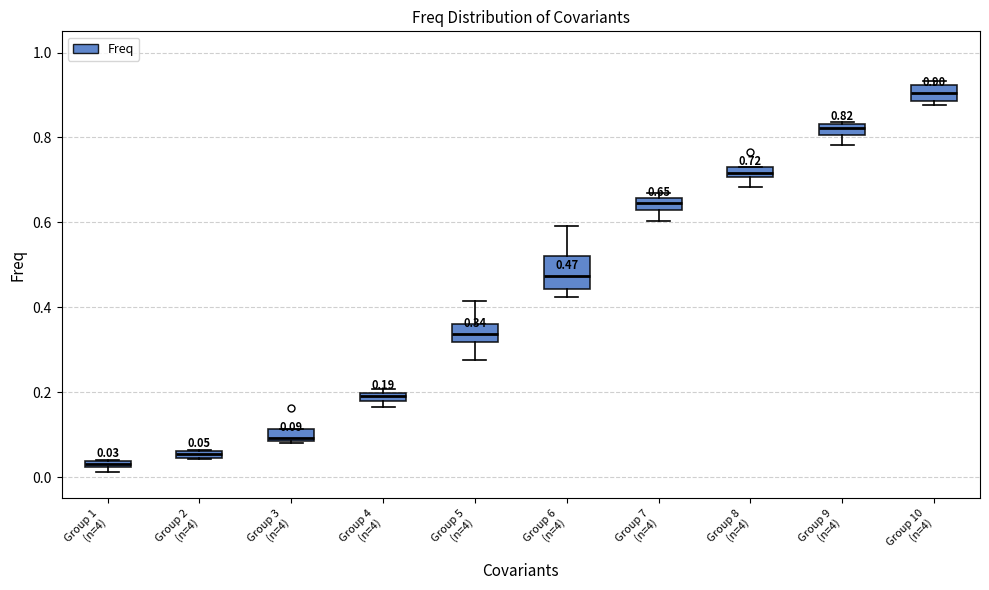

Which box is the tallest, from its lower edge to its upper edge?

Group 6 (n=4)